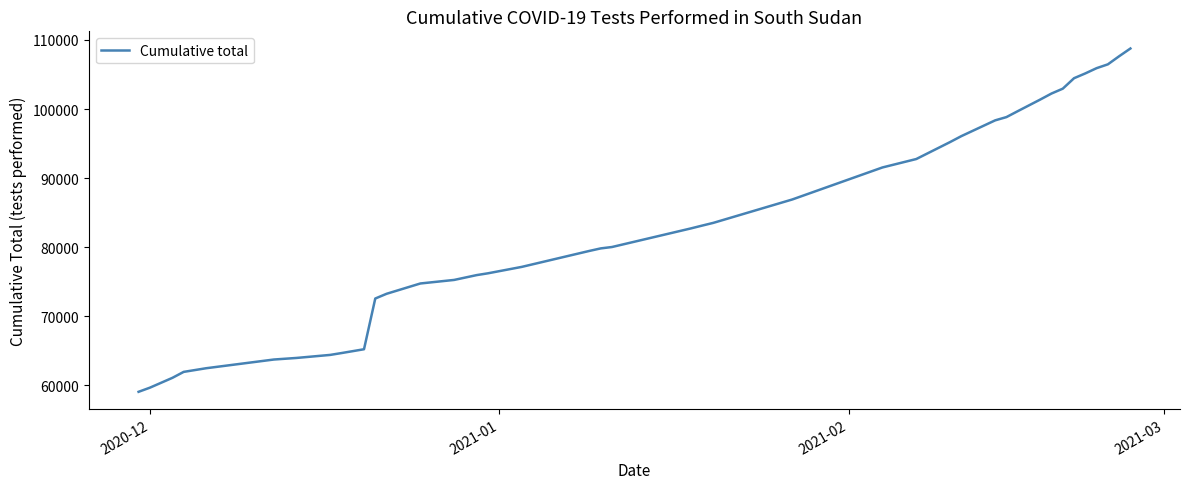

What is the minimum value shown in the chart?

59081